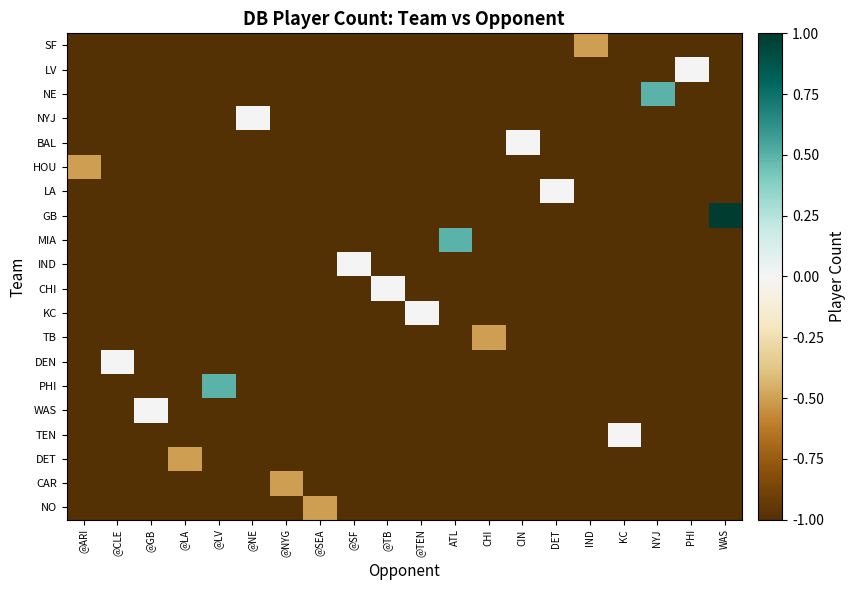

Which series has the largest total across all categories?

GB